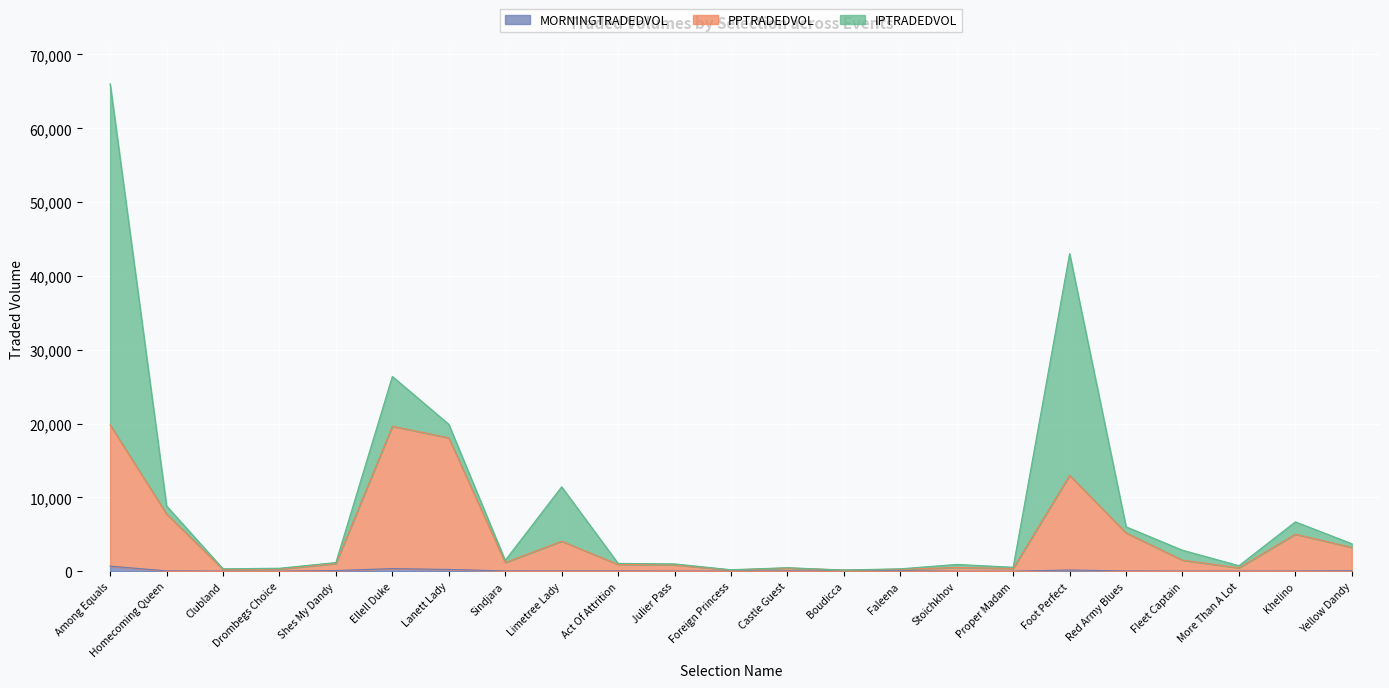

True or false: PPTRADEDVOL has more than 2 interior local peaks.

True